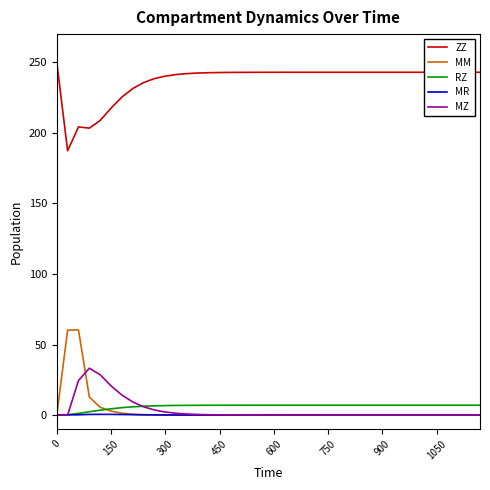

True or false: MZ and ZZ intersect in this chart.

False